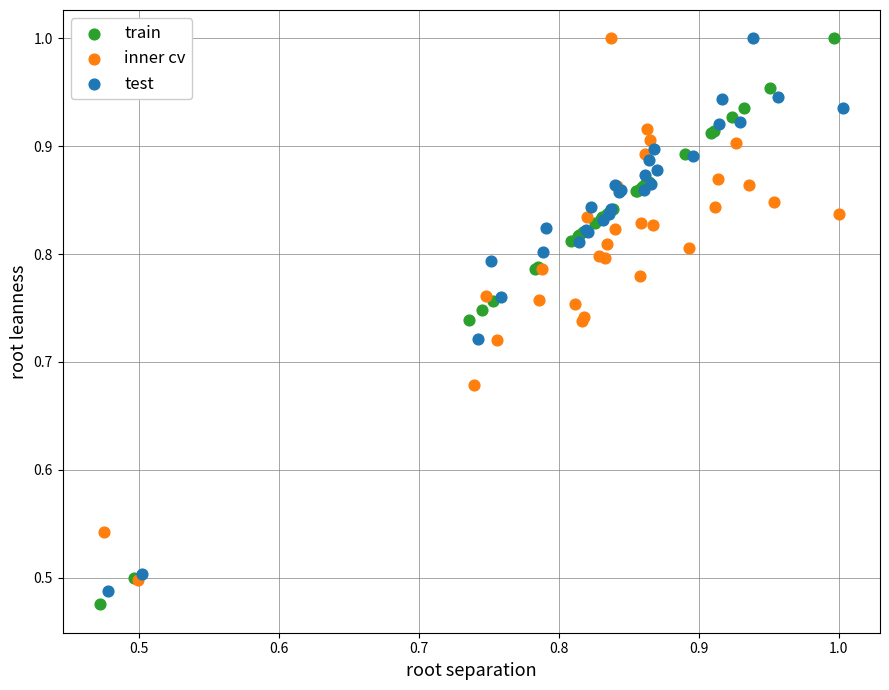

What are all the series names shown in the legend?

train, inner cv, test